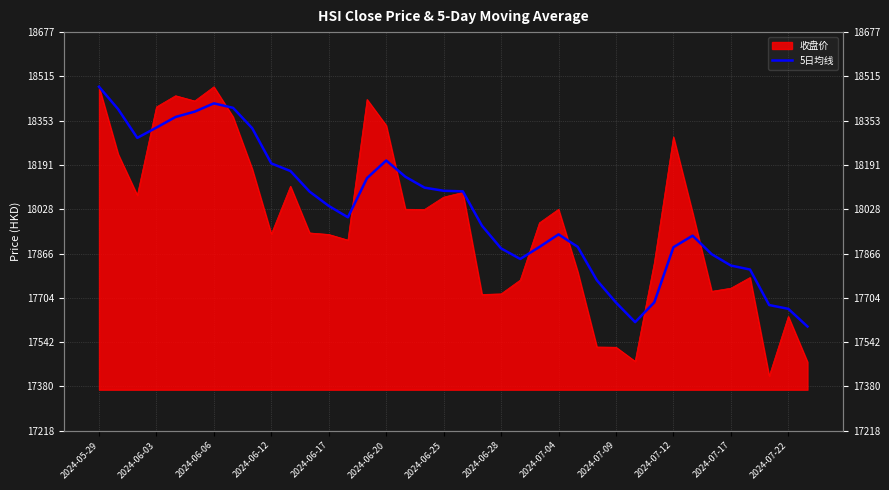

What is the sum of all values?

685103.9